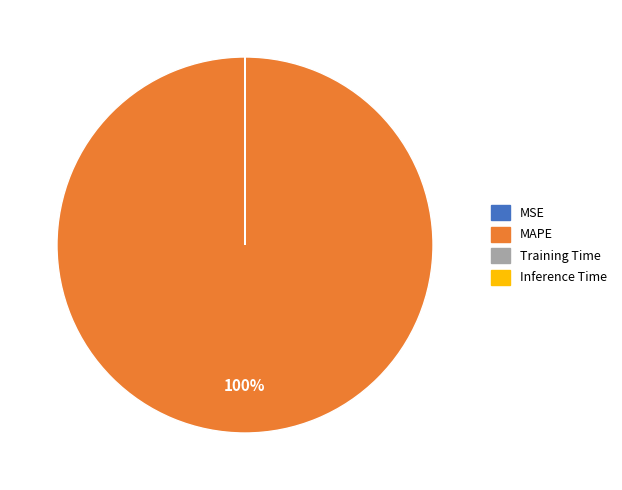

Is there a majority slice in this chart?

Yes